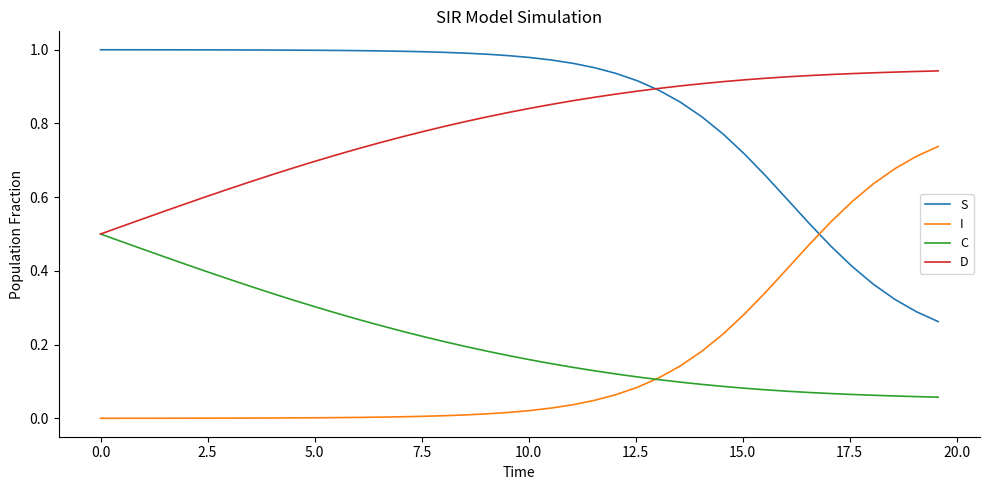

At how many categories does at least one series exceed 0?

40